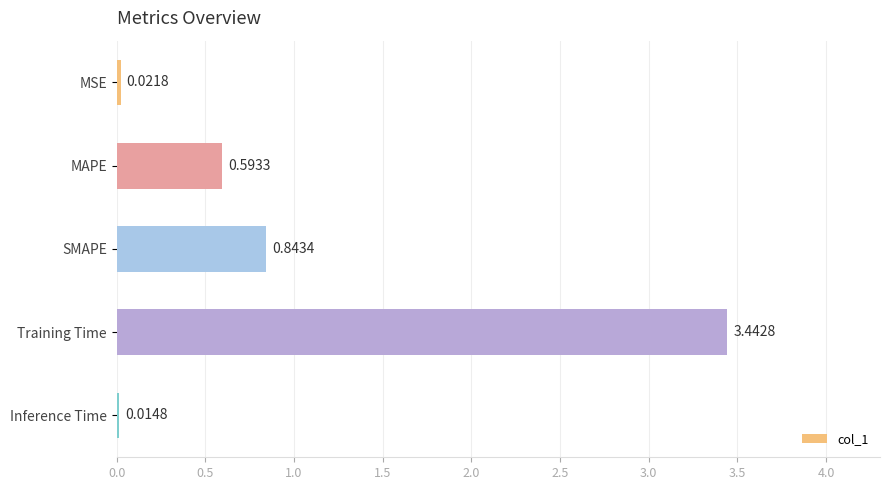

What is the average value?

1.0